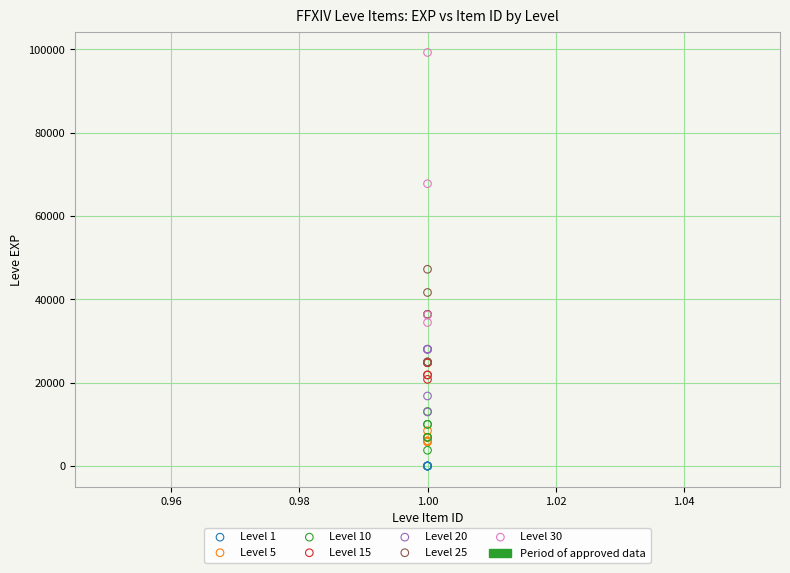

Which series contains the highest Y value?

Level 30